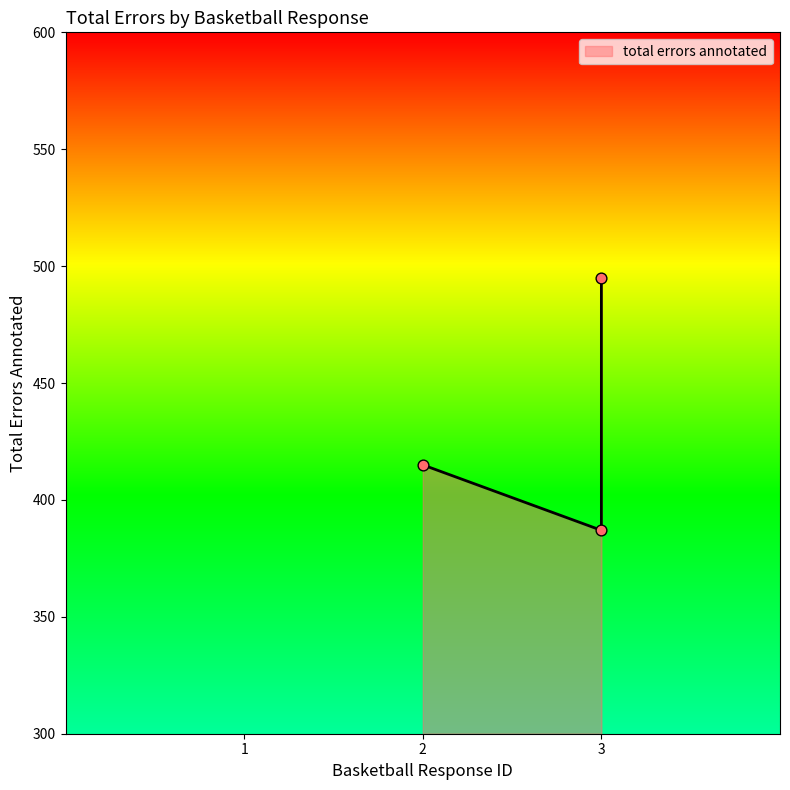

What is the change in value from 2 to 3?

-28